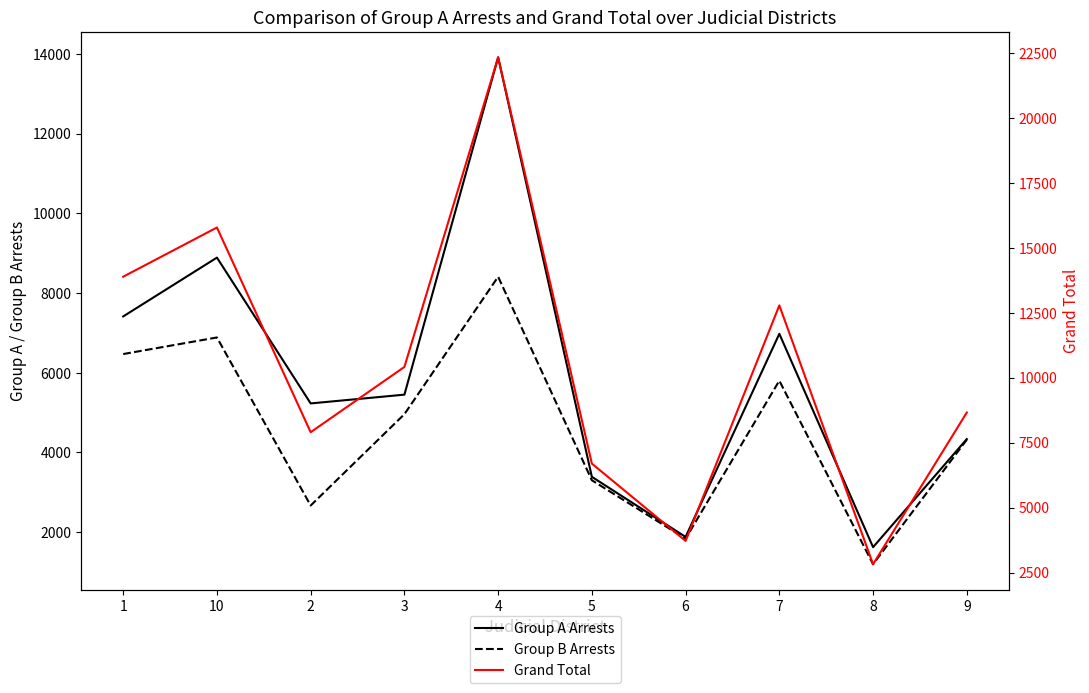

Reading left to right, extract all data points from this chart.

Group A Arrests: 7414	8890	5231	5451	13915	3389	1881	6978	1624	4336
Group B Arrests: 6470	6886	2669	4961	8409	3303	1837	5802	1196	4321
Grand Total: 13884	15776	7900	10412	22324	6692	3718	12780	2820	8657